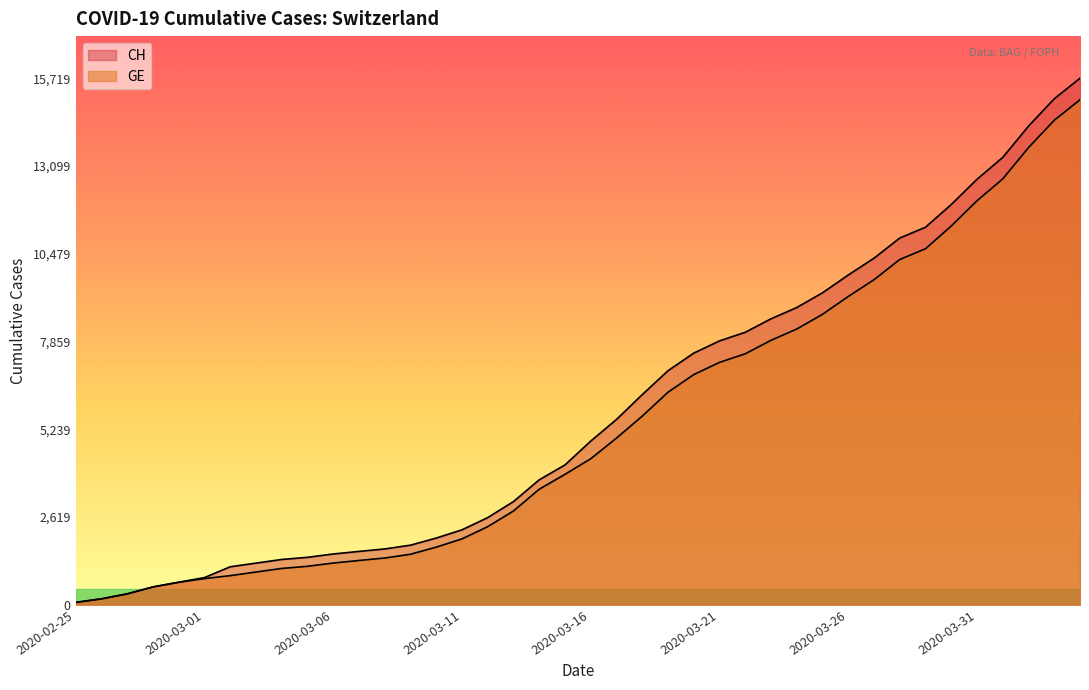

How many lines are shown in the chart?

2